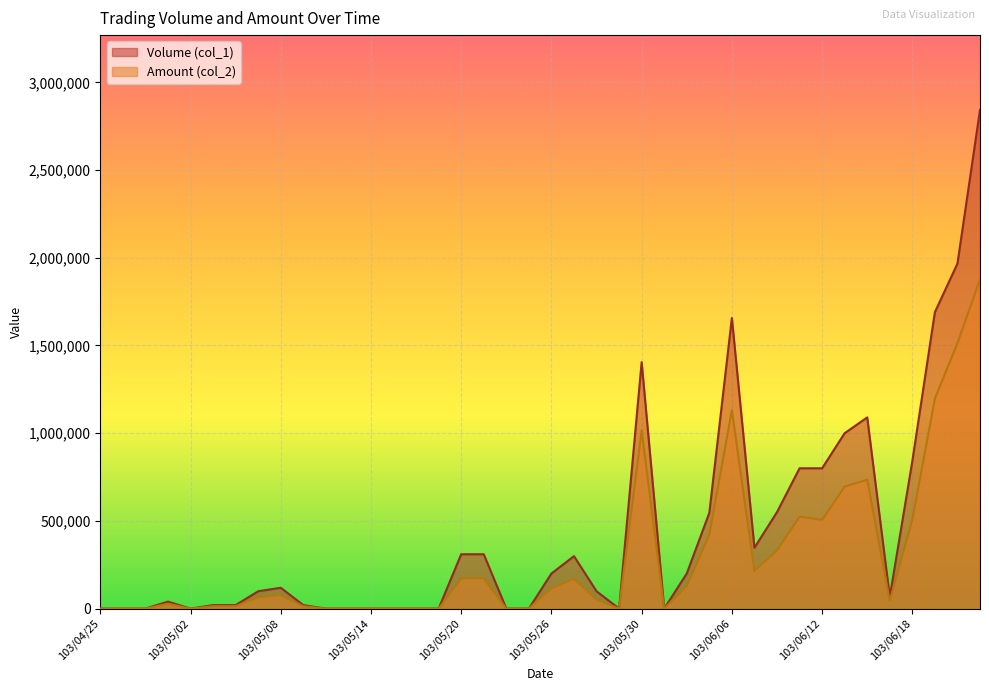

What is the difference between the second highest and minimum values in the Volume (col_1) series?

1967000